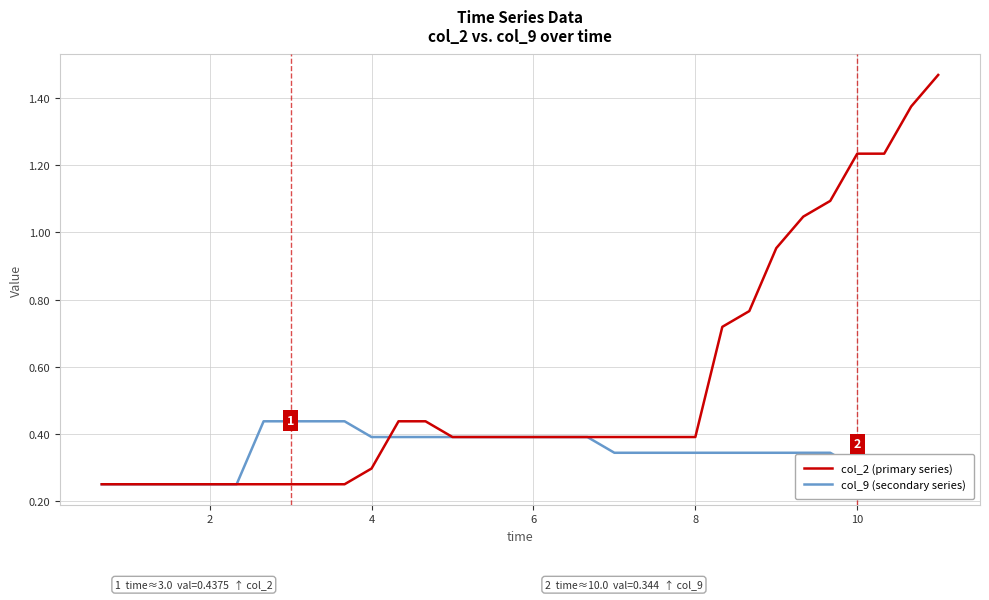

How many times do col_9 (secondary series) and col_2 (primary series) cross each other?

1